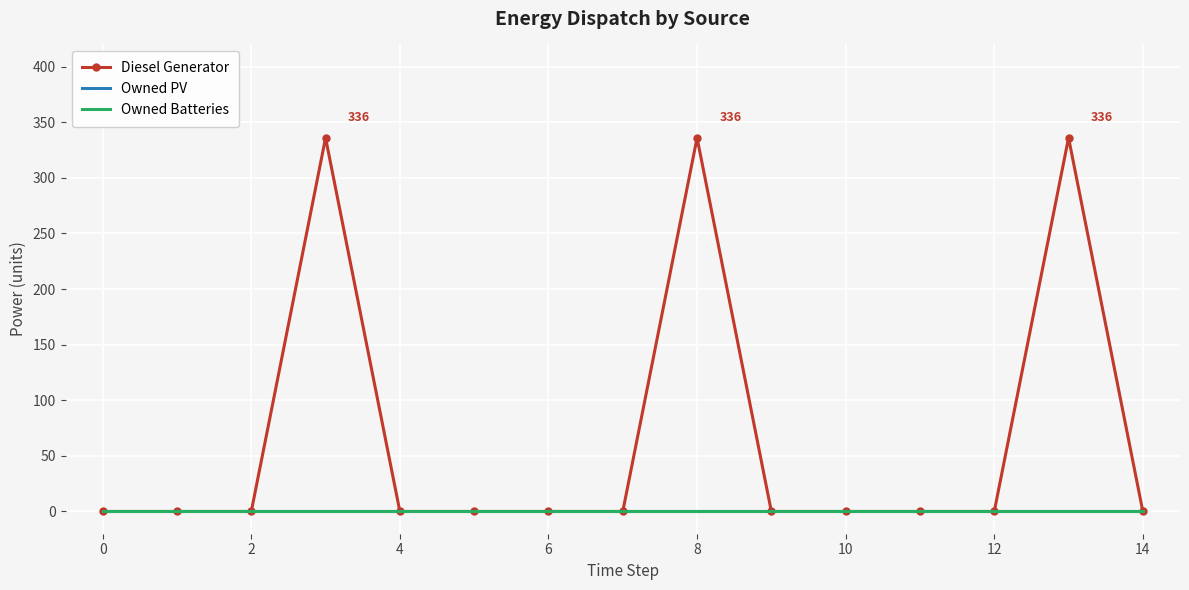

True or false: Owned Batteries and Owned PV intersect in this chart.

False